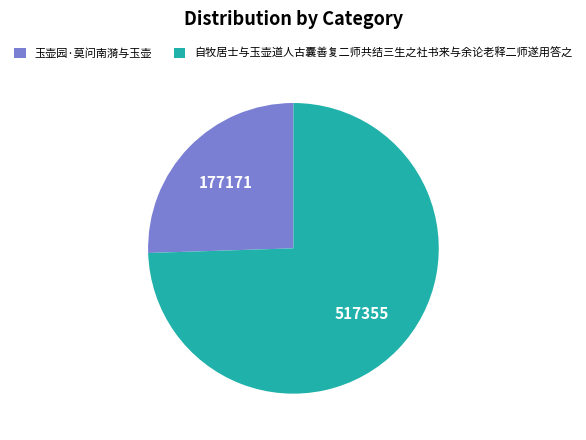

Which category has the smallest portion of the pie?

玉壶园·莫问南漪与玉壶